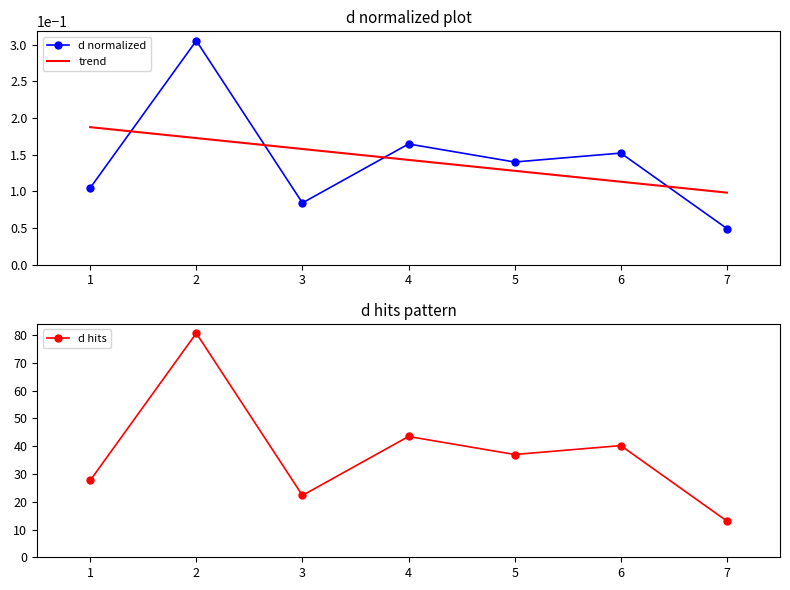

What is the average value?

0.1